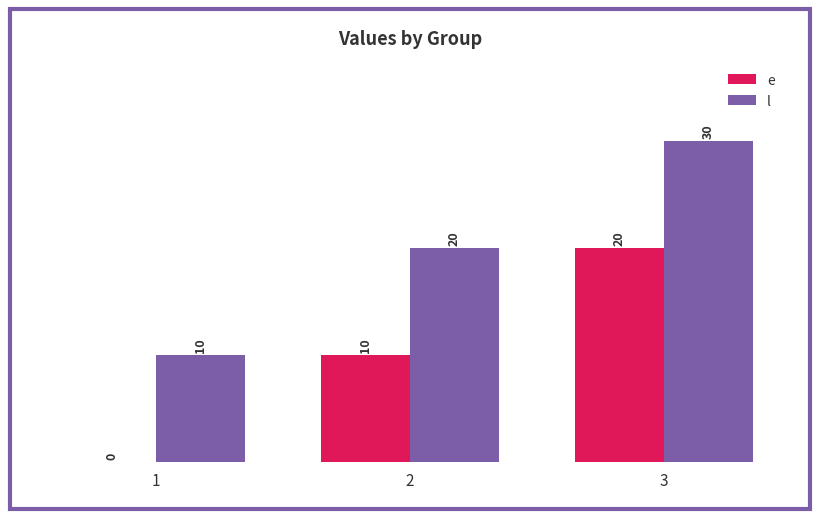

How many positive values does the e series have?

2